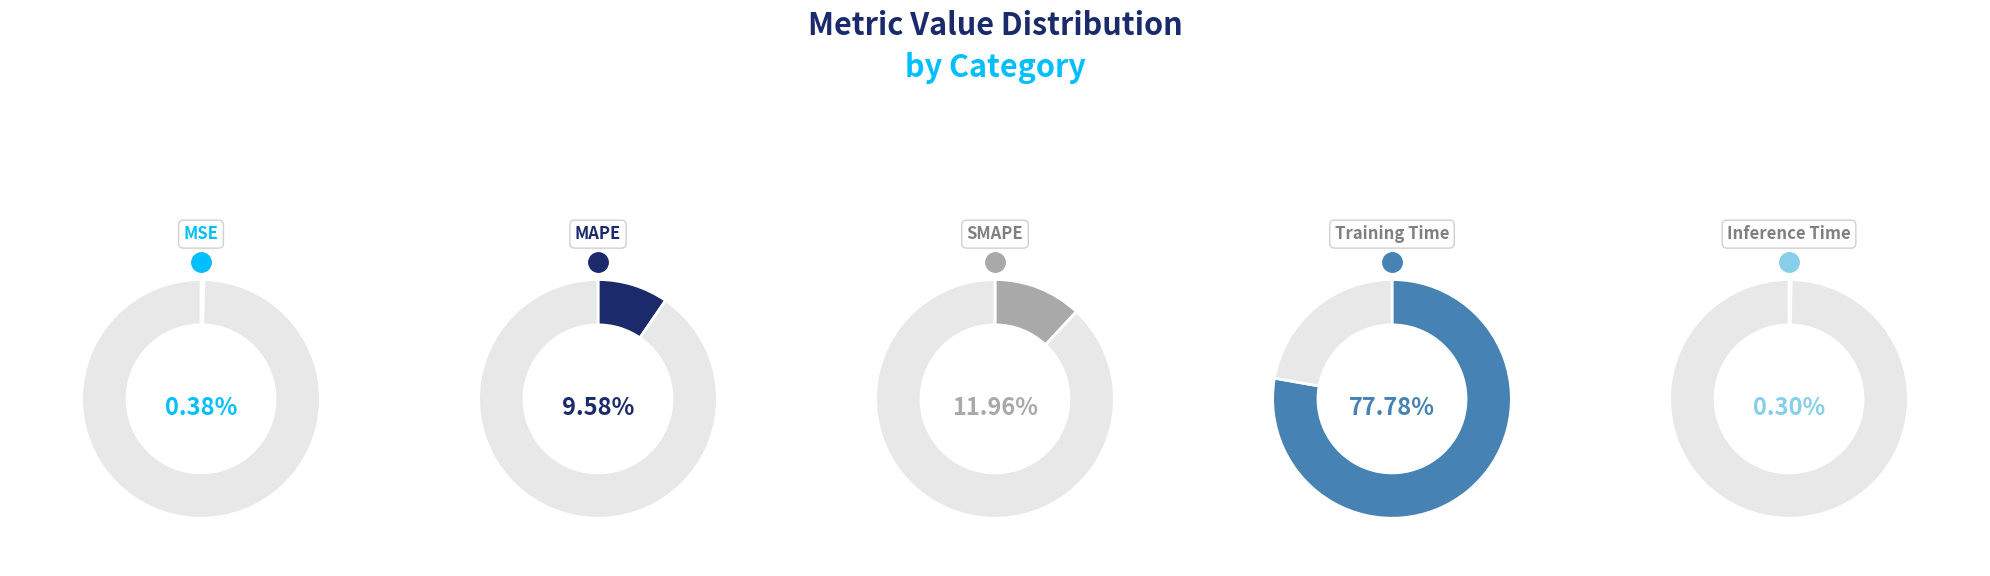

Rank the categories by value from highest to lowest.

Training Time, SMAPE, MAPE, MSE, Inference Time